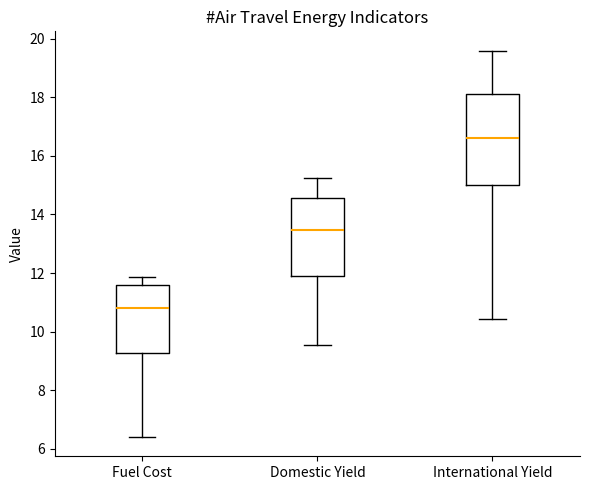

Reading left to right, read every box against the y-axis: the position of its median line, the range the box covers, and the ends of its whiskers. The values are not printed on the chart, so give them approximately, as read against the axis.

Fuel Cost: median 10.8, box 9.2 to 11.6, whiskers 6.4 to 11.8
Domestic Yield: median 13.4, box 11.8 to 14.6, whiskers 9.6 to 15.2
International Yield: median 16.6, box 15.0 to 18.2, whiskers 10.4 to 19.6